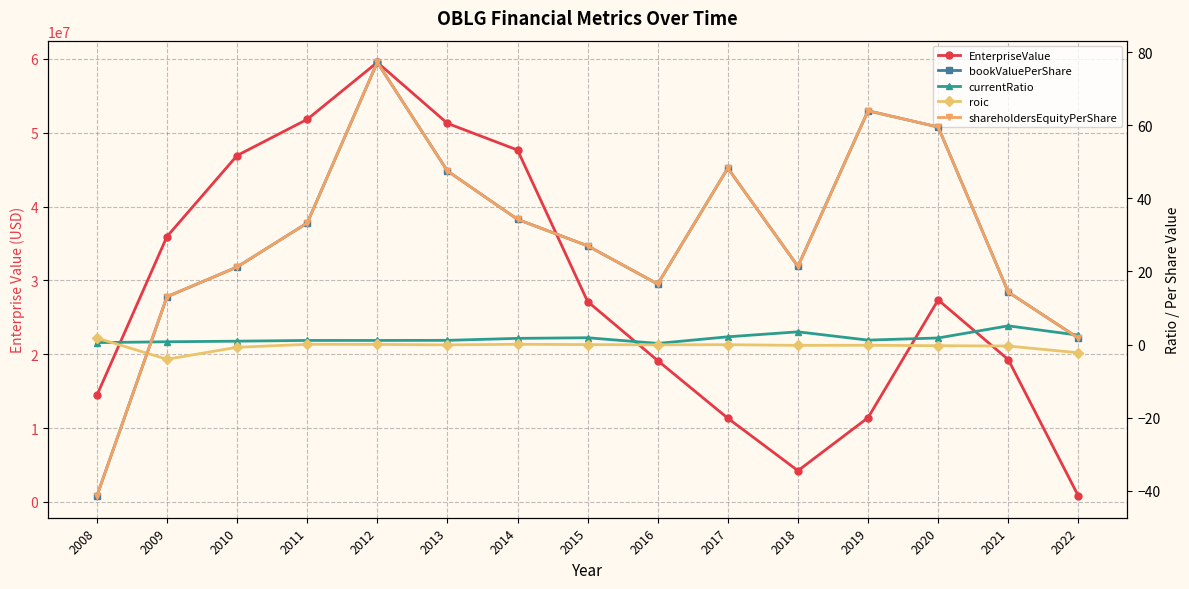

At 2009, list the series in order from smallest to largest.

roic, currentRatio, bookValuePerShare, shareholdersEquityPerShare, EnterpriseValue